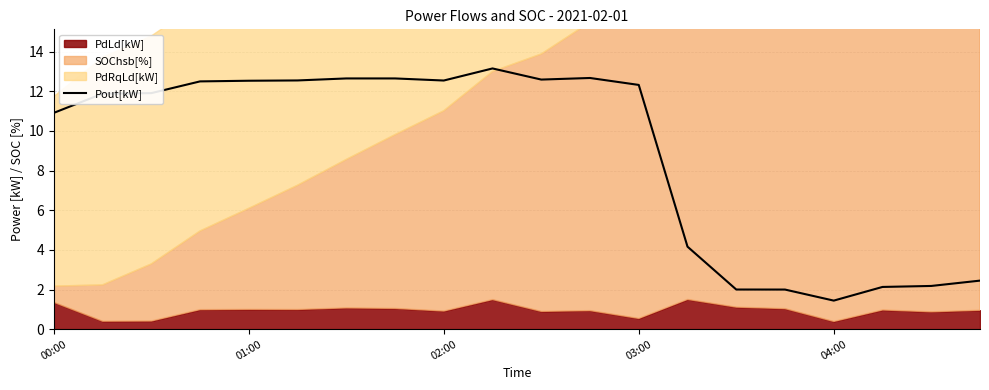

What is the maximum value for Pout[kW]?

13.1